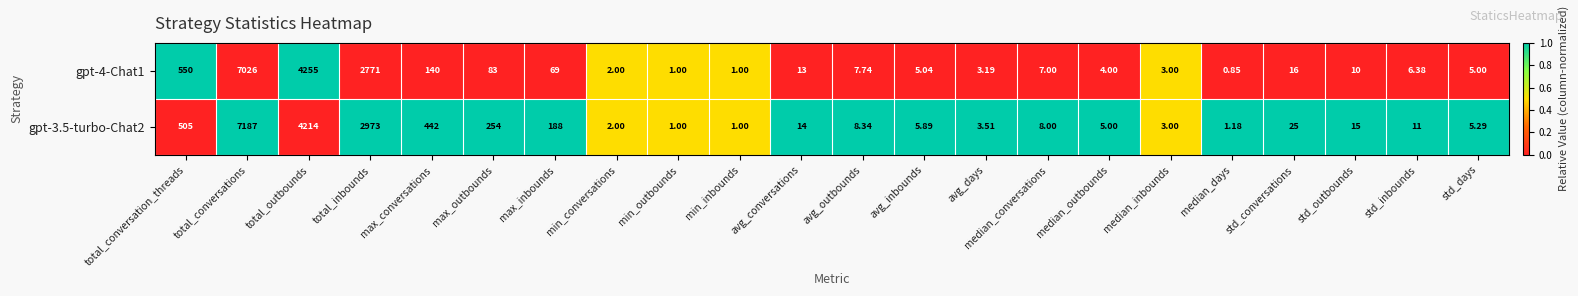

At which label does gpt-4-Chat1 first exceed 7?

total_conversation_threads